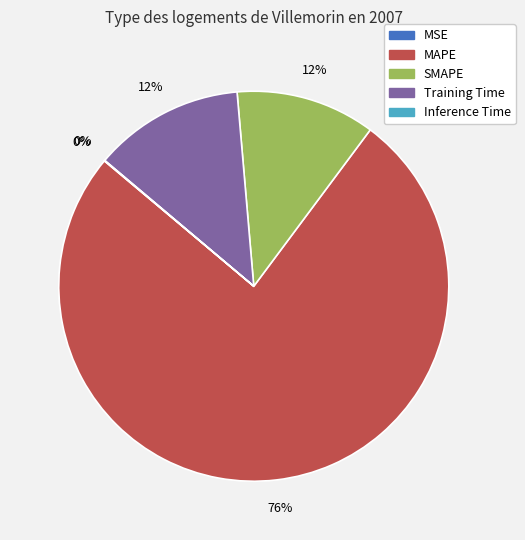

To the nearest percent, what portion does Training Time represent?

12%